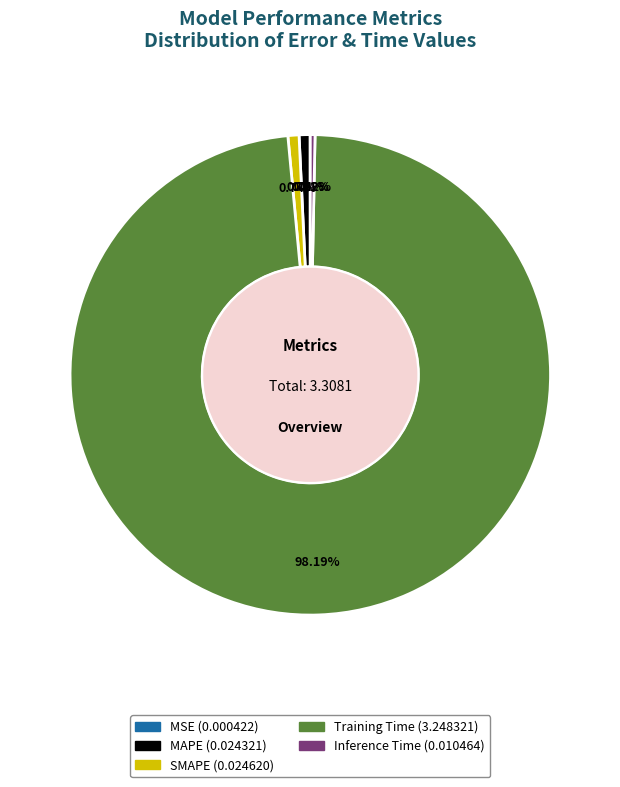

Do MAPE and Training Time together represent more than half of the pie?

Yes